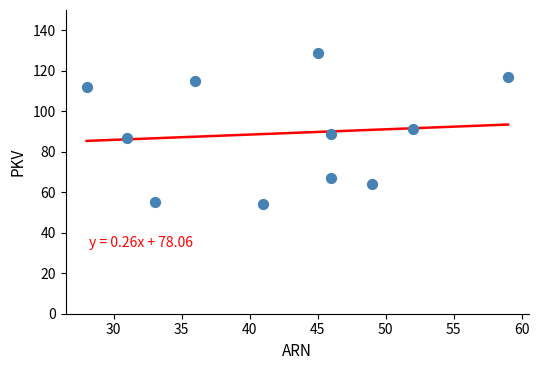

What is the average X value?

42